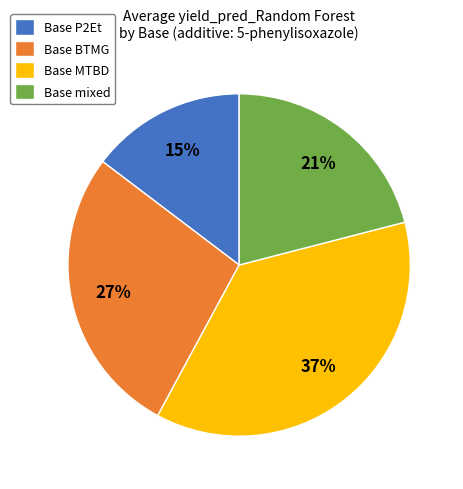

What is the smallest slice in the pie chart?

Base P2Et